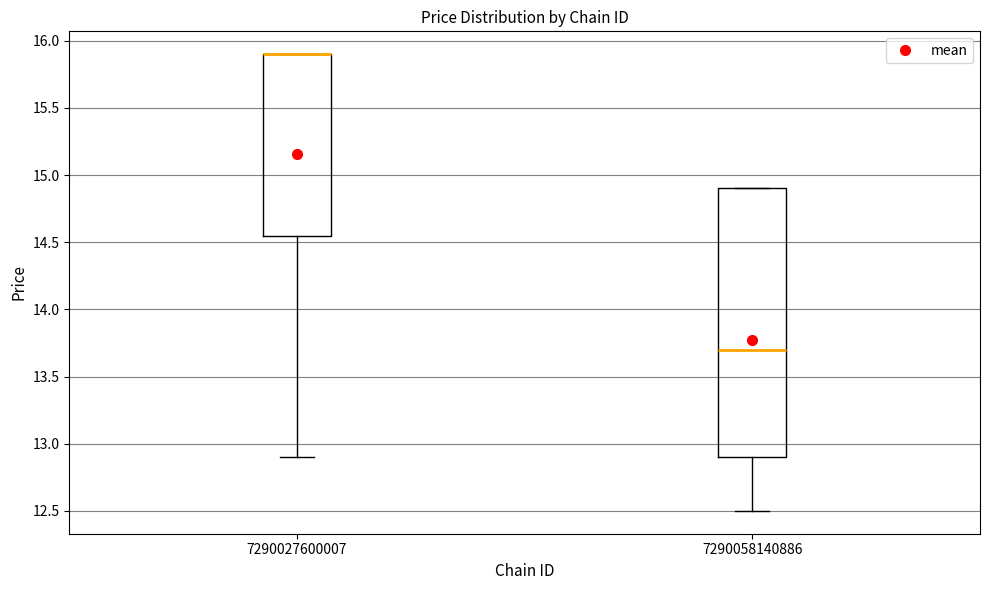

Reading left to right, transcribe this box plot: for each box, give where its median line is, the range the box spans, and where its two whiskers end, as read against the y-axis. The values are not printed on the chart, so give them approximately, as read against the axis.

7290027600007: median 15.90 (drawn on the box's upper edge), box 14.55 to 15.90, whiskers 12.90 to 15.90
7290058140886: median 13.70, box 12.90 to 14.90, whiskers 12.50 to 14.90